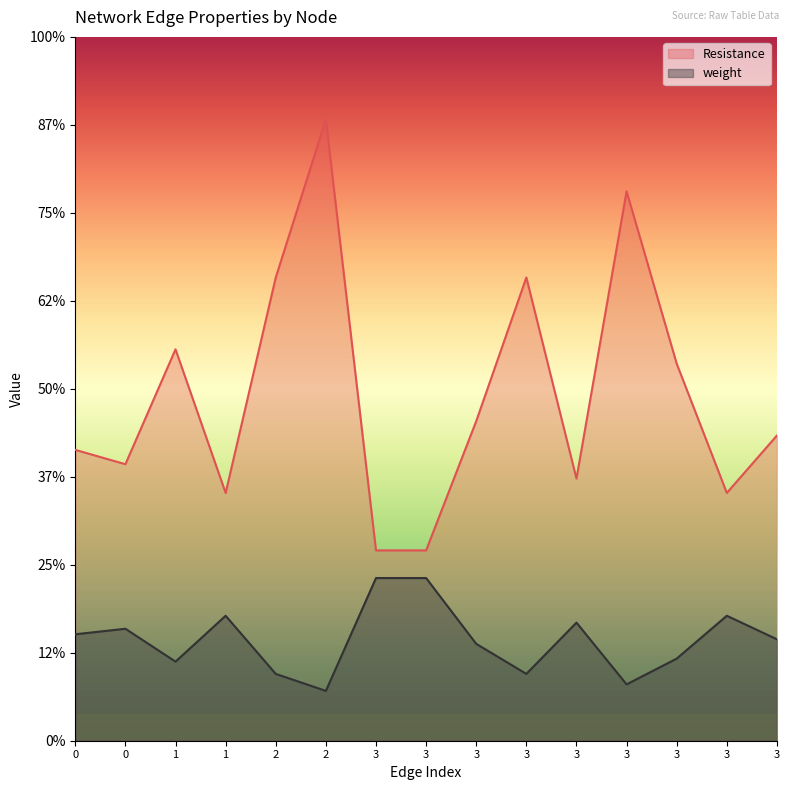

Which series has the largest range (max minus min)?

Resistance